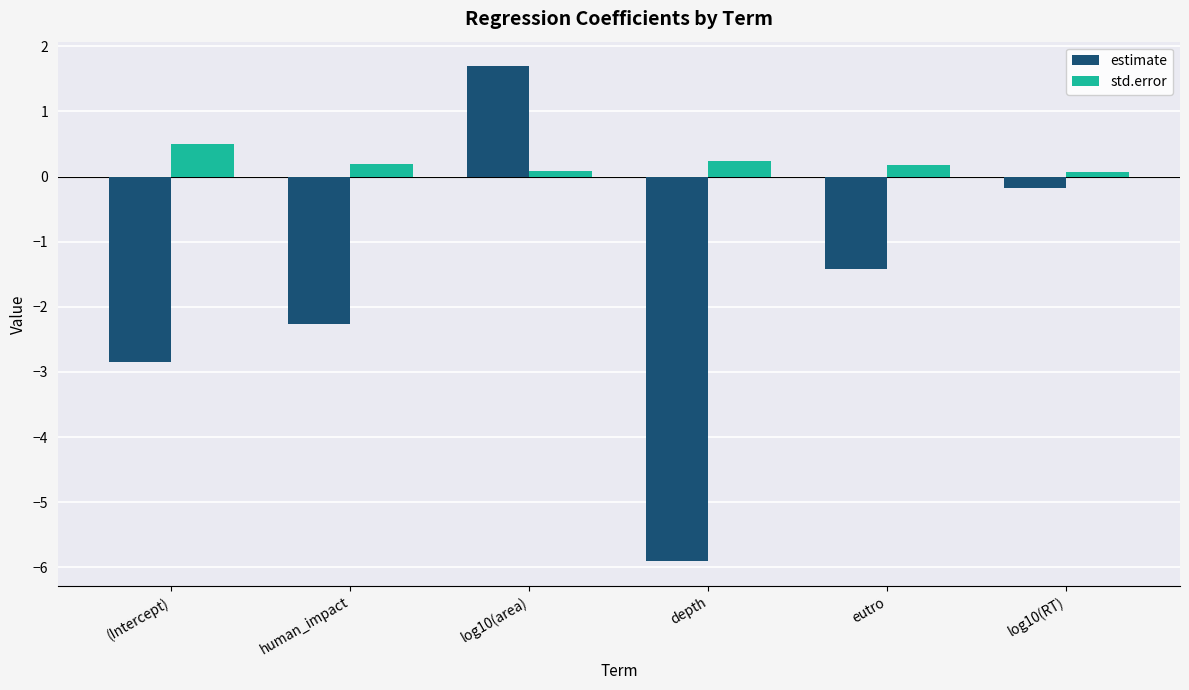

Is the value of estimate at log10(RT) greater than the value of std.error at log10(RT)?

No